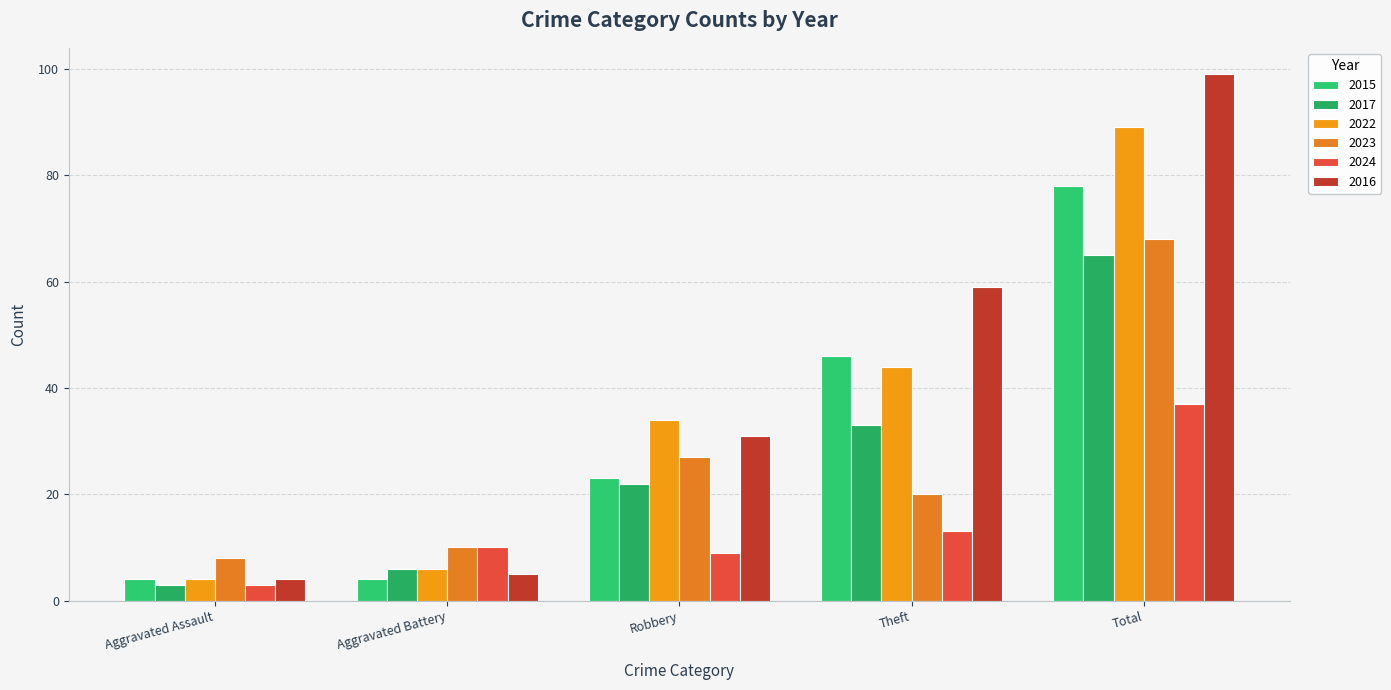

Reading left to right, list all the values displayed in this chart.

2015: 4	4	23	46	78
2017: 3	6	22	33	65
2022: 4	6	34	44	89
2023: 8	10	27	20	68
2024: 3	10	9	13	37
2016: 4	5	31	59	99